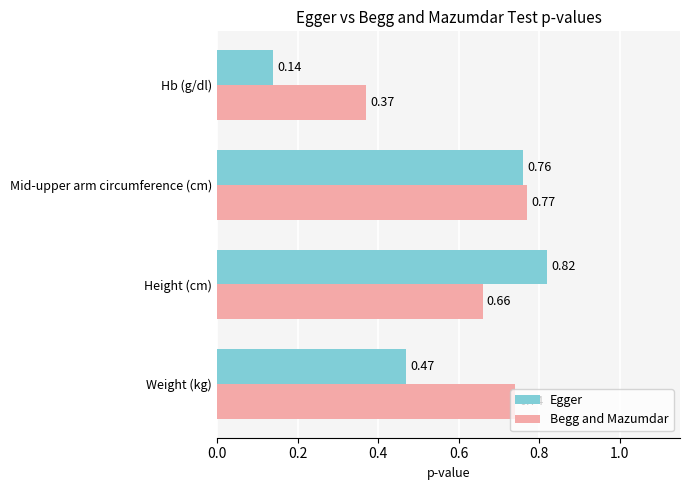

Which series has the largest range (max minus min)?

Egger